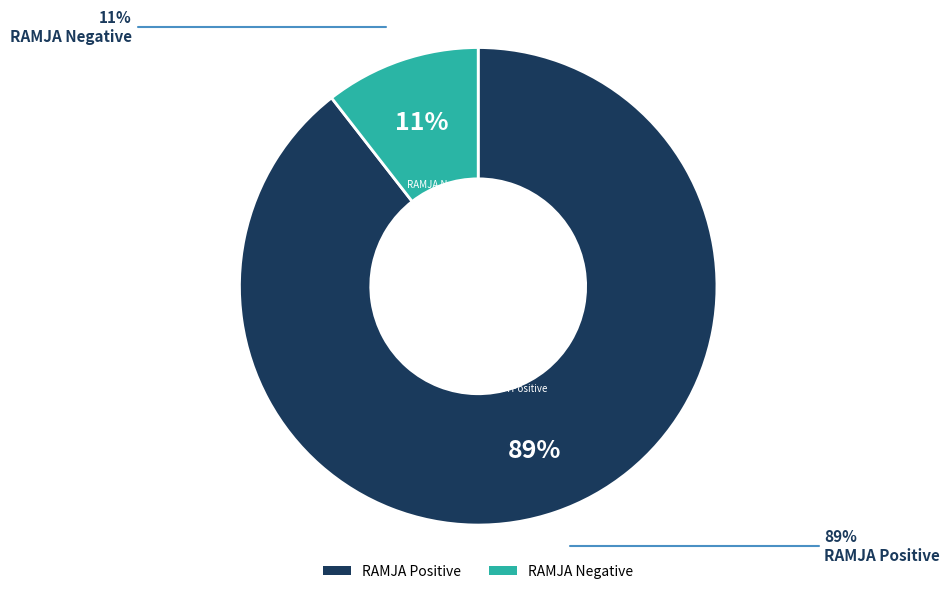

Is there a majority slice in this chart?

Yes